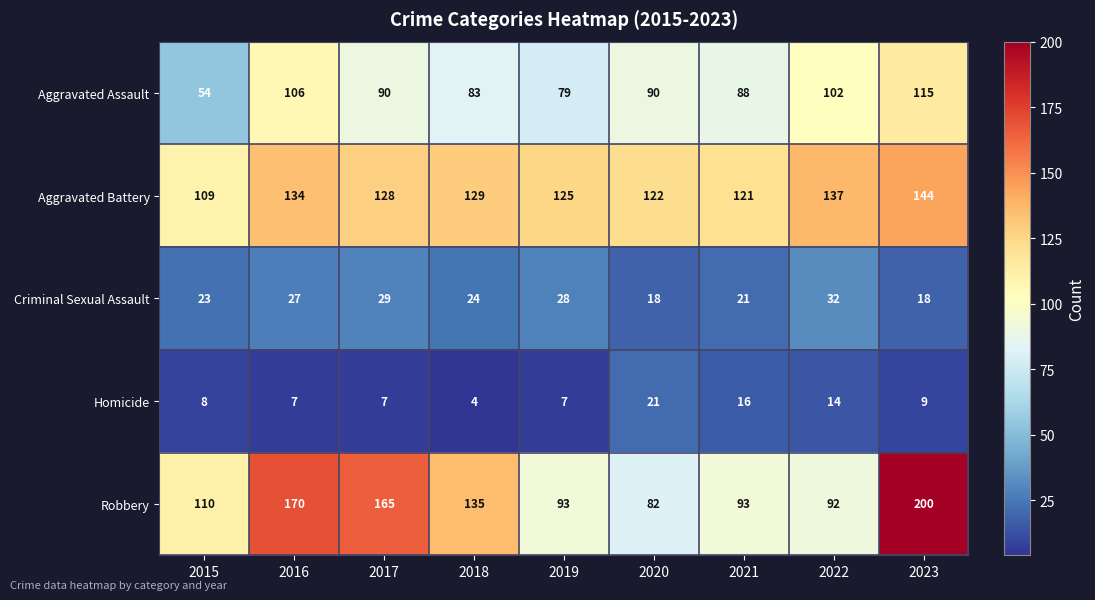

How many series are shown in this chart?

5